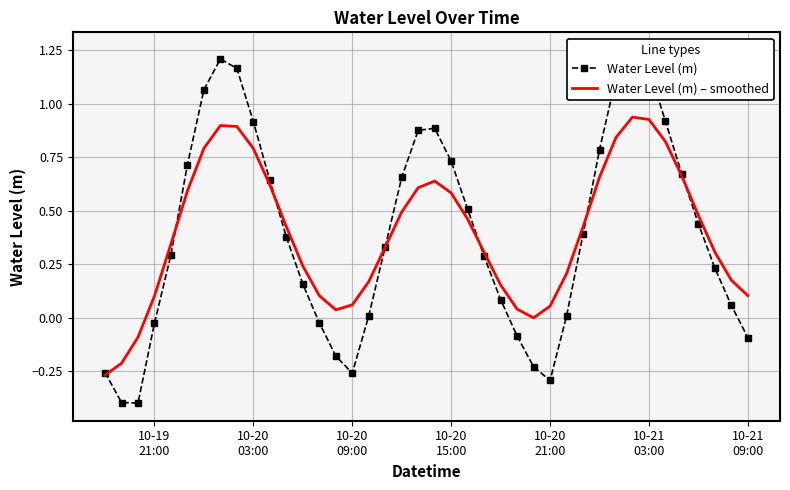

How many values in the Water Level (m) – smoothed series exceed 0?

36